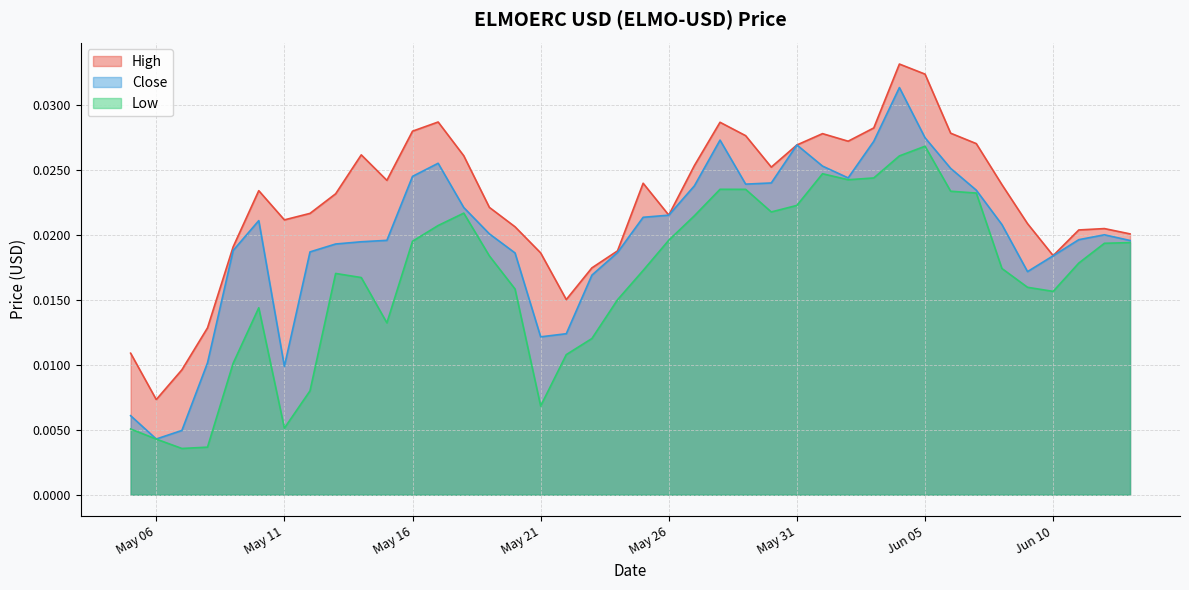

At which category is the sum across all series the highest?

2023-06-04